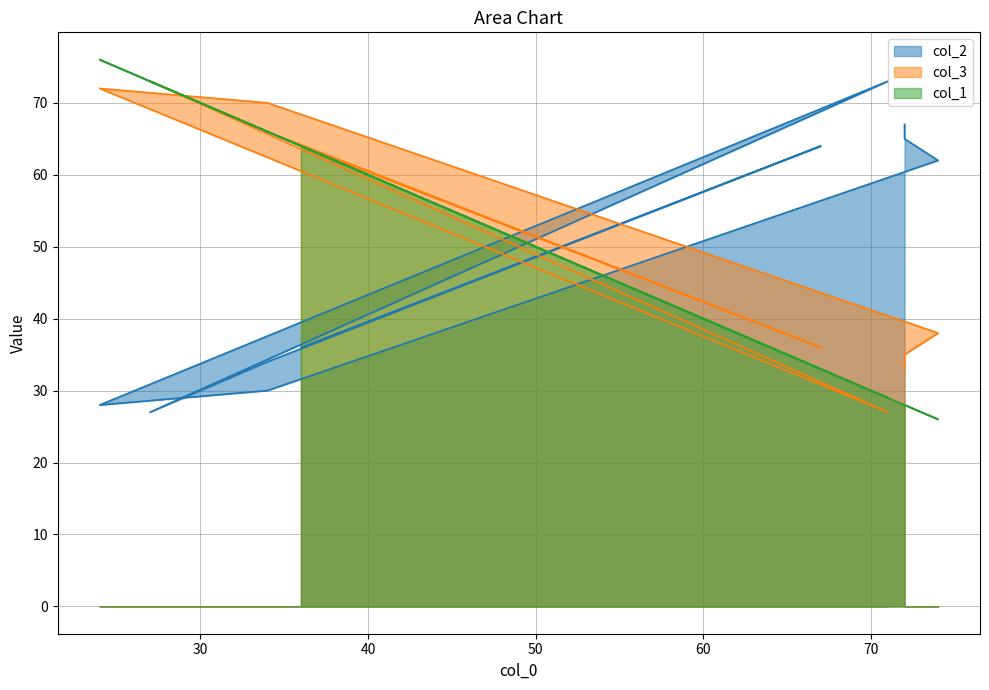

What is the sum of the col_1 values at 72 and 71?

57